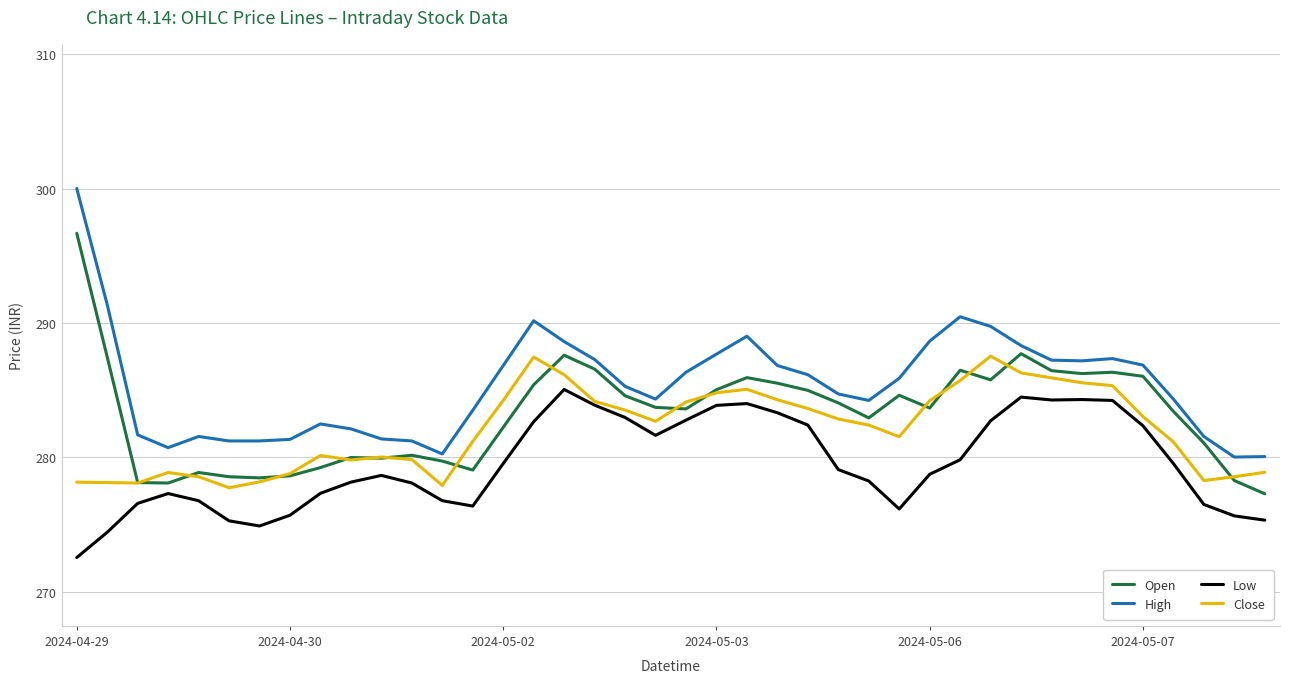

At how many categories does at least one series exceed 281?

36